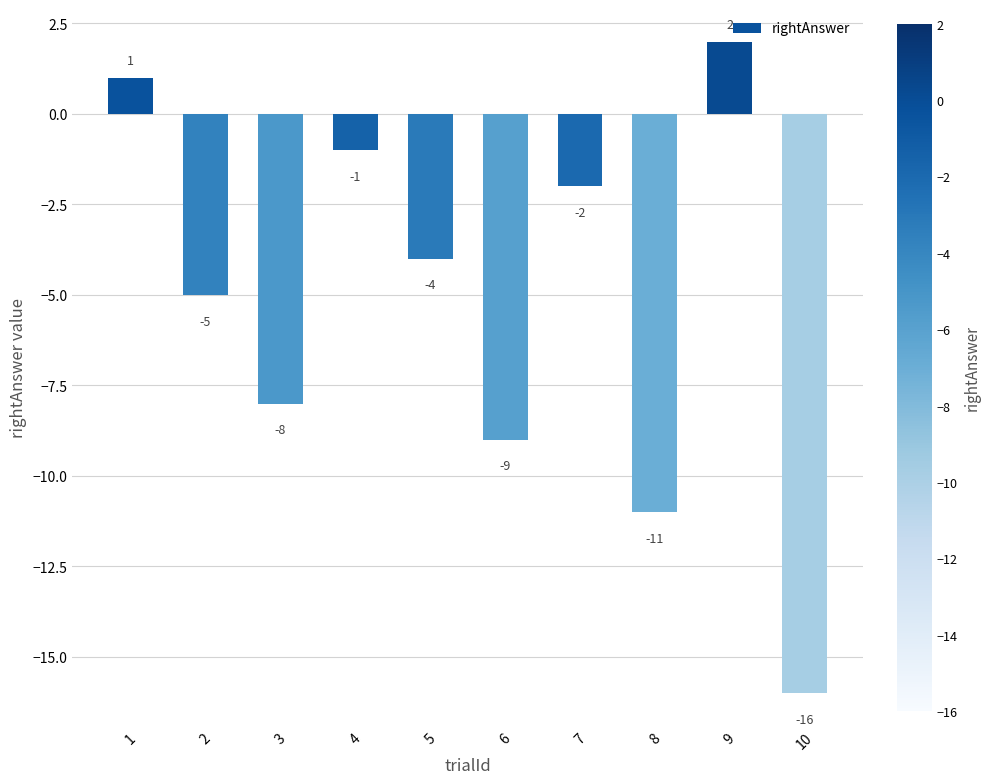

Which has a higher value, 9 or 3?

9